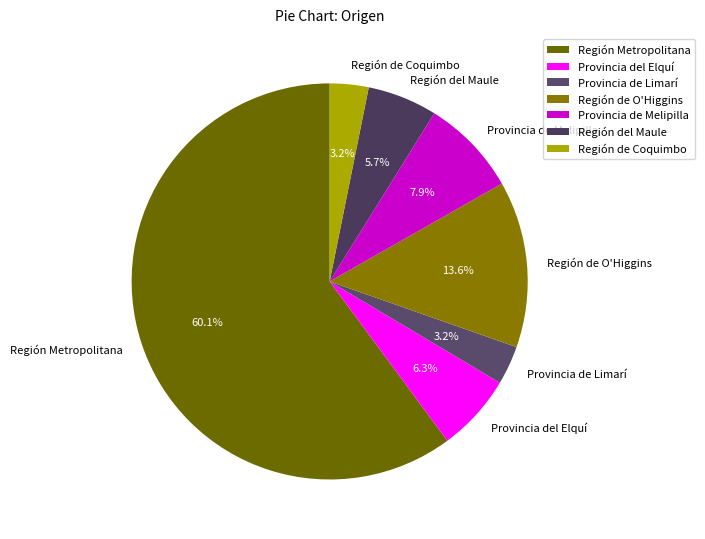

Which category has the biggest portion of the pie?

Región Metropolitana